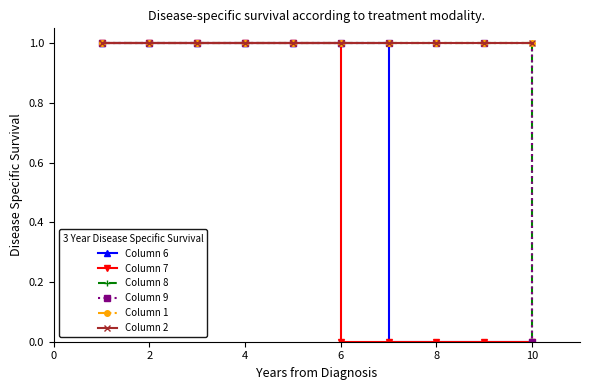

Is this an area chart (filled region under the line)?

No